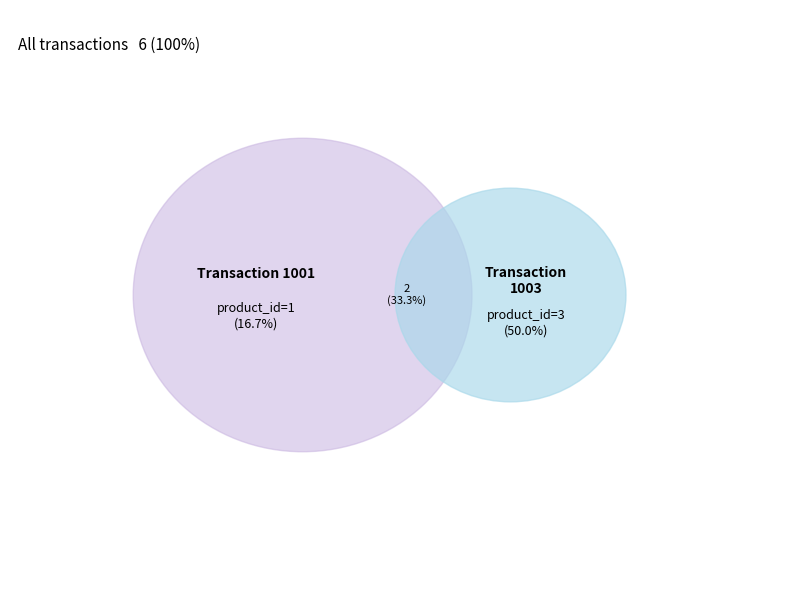

Between 1003 and 1002, which is larger?

1003